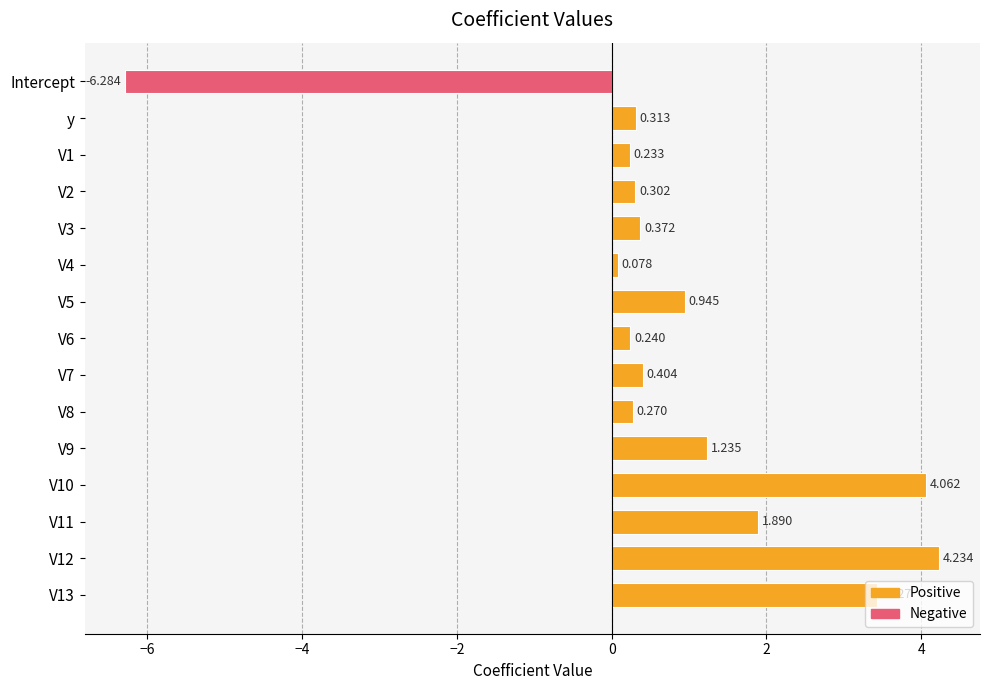

Rank the categories by value from highest to lowest.

V12, V10, V13, V11, V9, V5, V7, V3, y, V2, V8, V6, V1, V4, Intercept